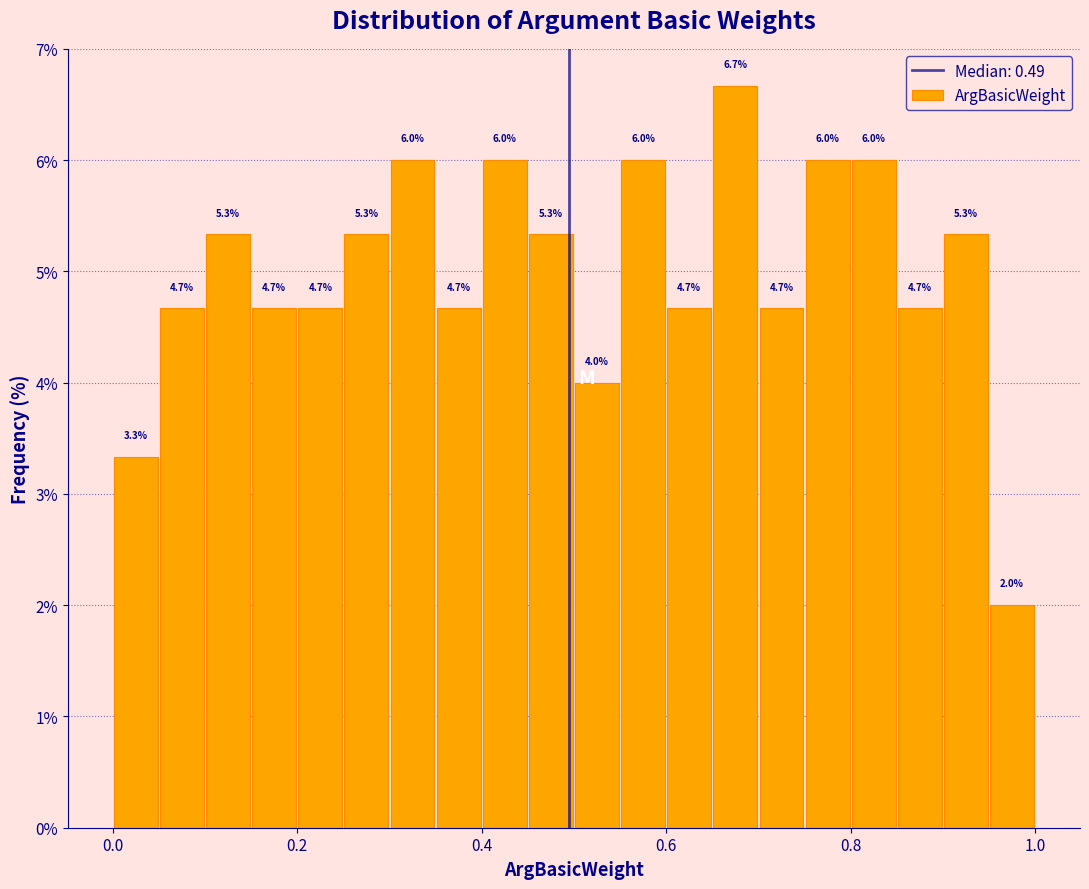

Around what value on the x-axis is the tallest bar? Give the approximate position of its centre, as read against the axis.

0.68